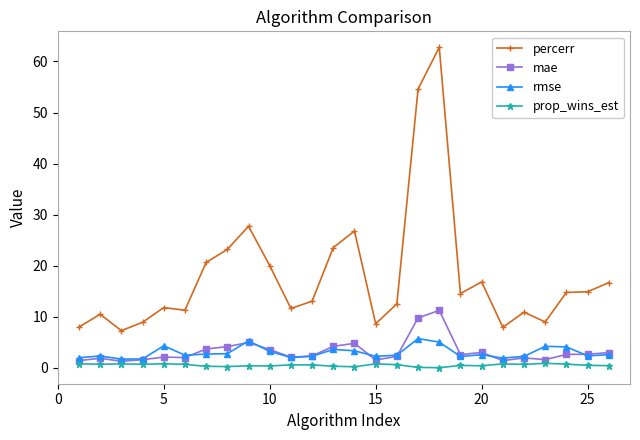

How many lines are shown in the chart?

4